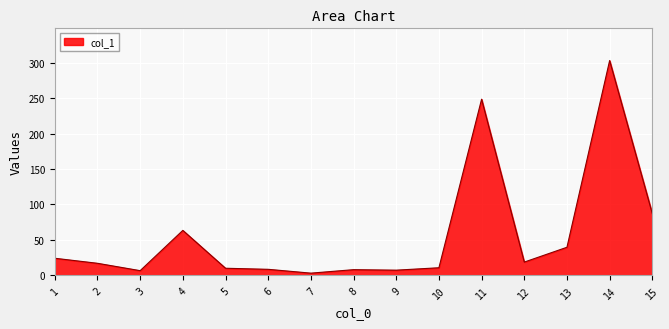

Does the chart display data point markers on the line(s)?

No